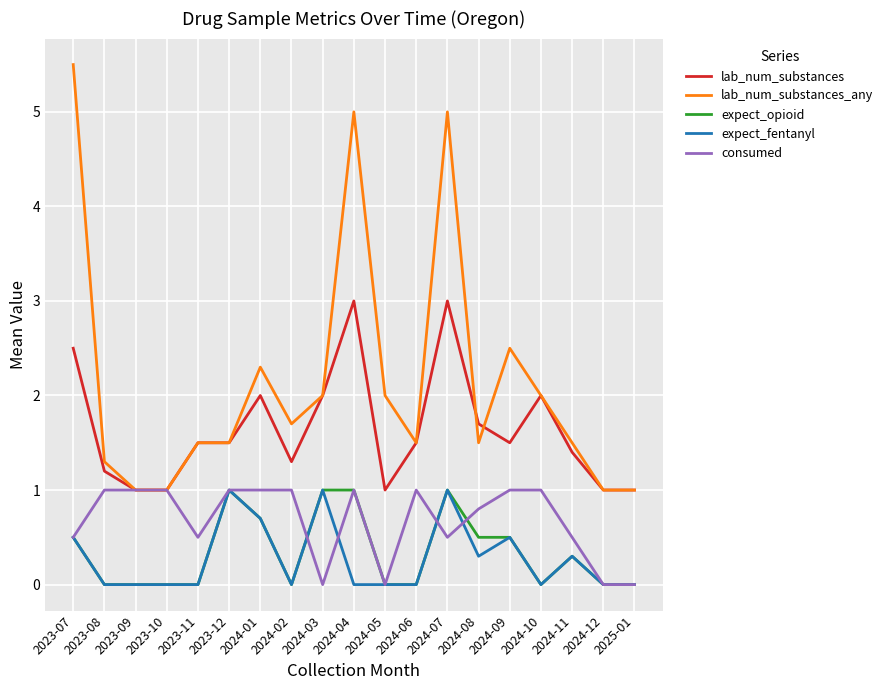

What is the difference between the highest and lowest values at 2023-08?

1.3